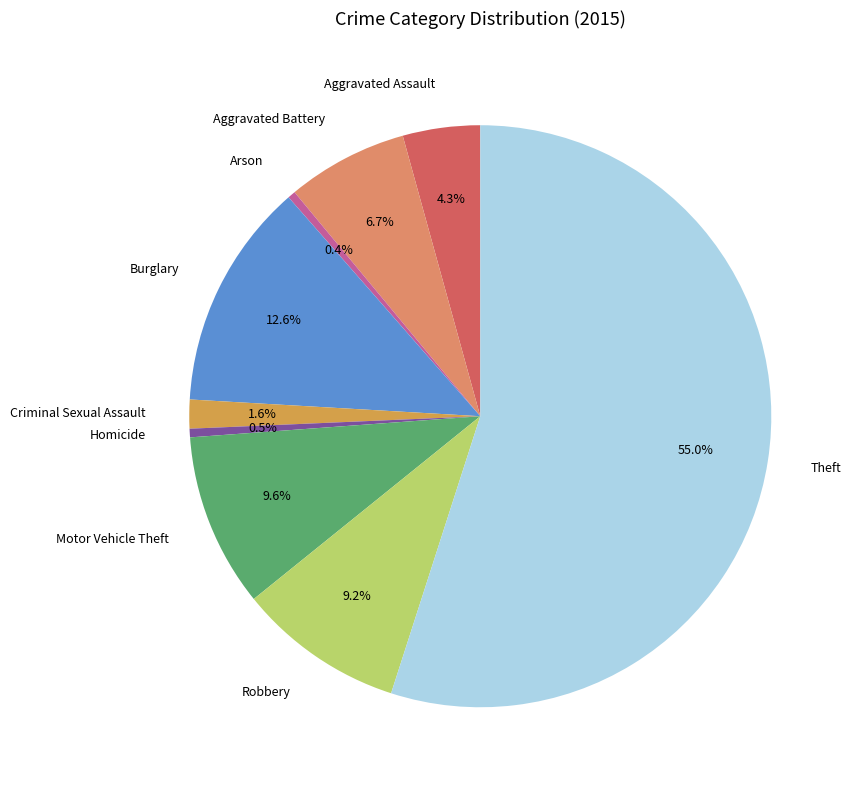

How many segments does this pie chart have?

9